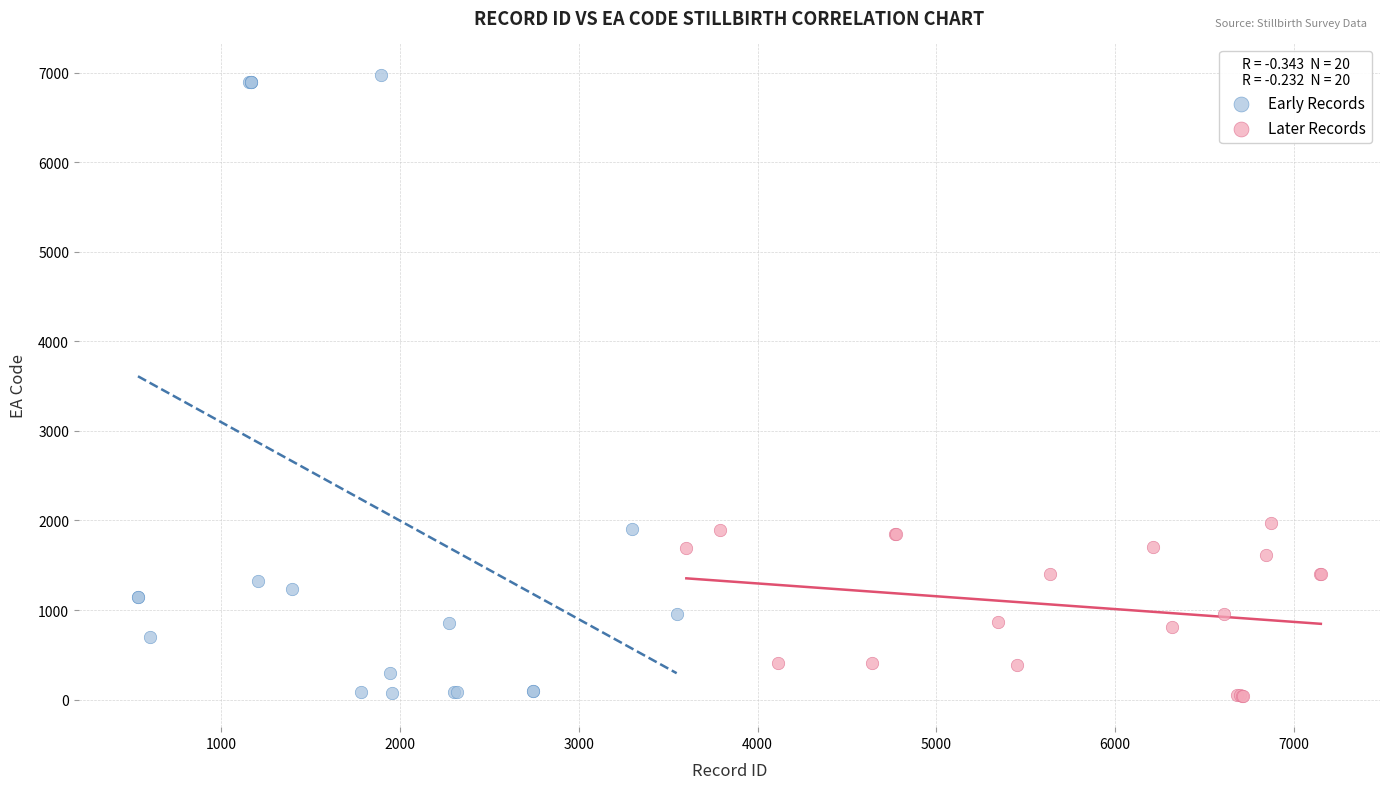

Which series has the largest Y range (max minus min)?

Early Records